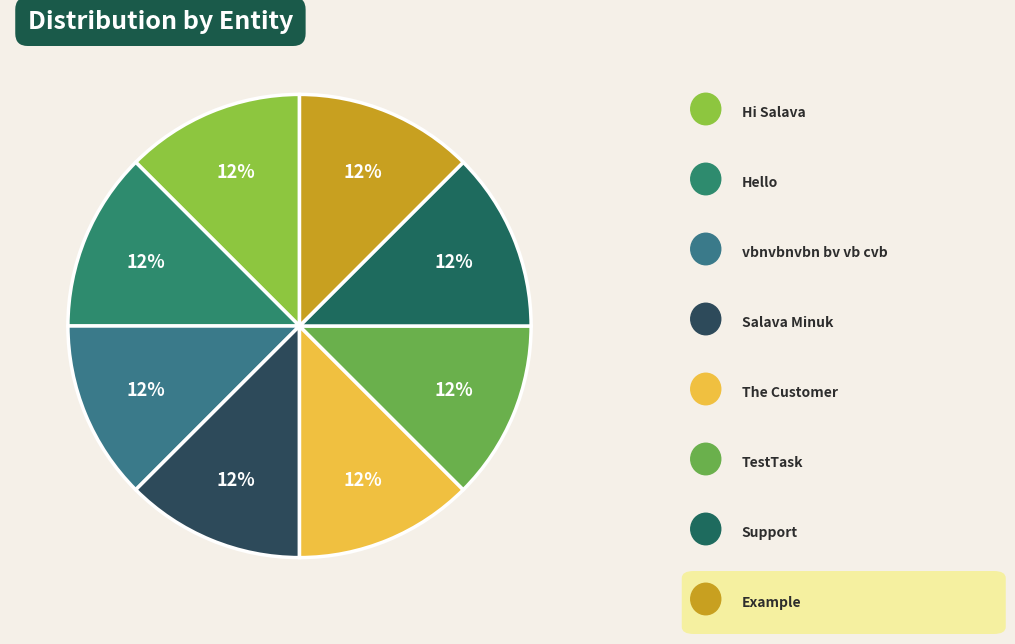

Which slice is the largest?

Example